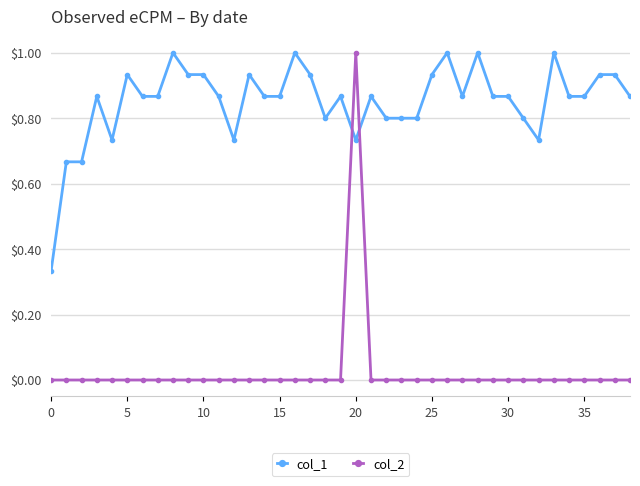

What is the sum of all col_2 values?

1.0